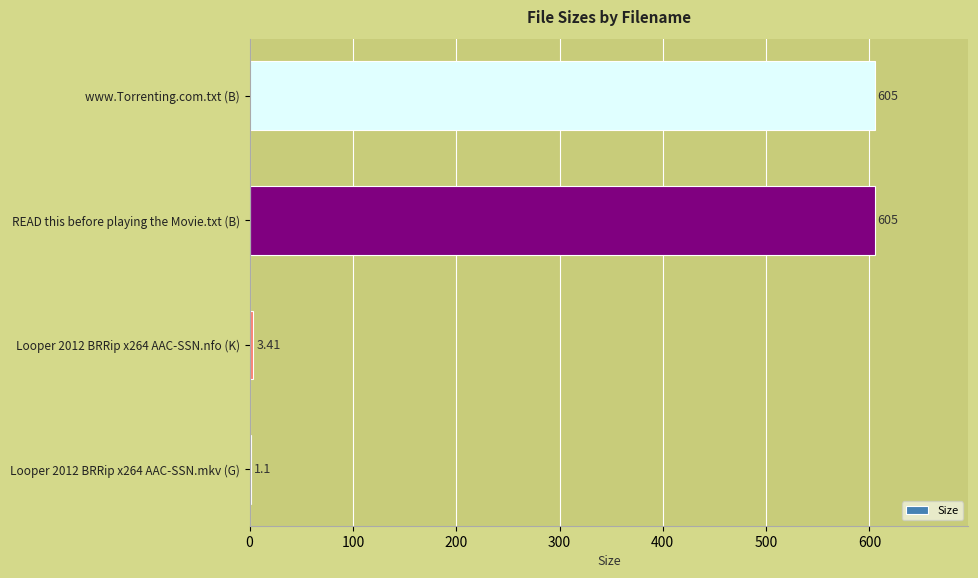

Approximately how many times larger is the value at READ this before playing the Movie.txt (B) compared to www.Torrenting.com.txt (B)?

1.0